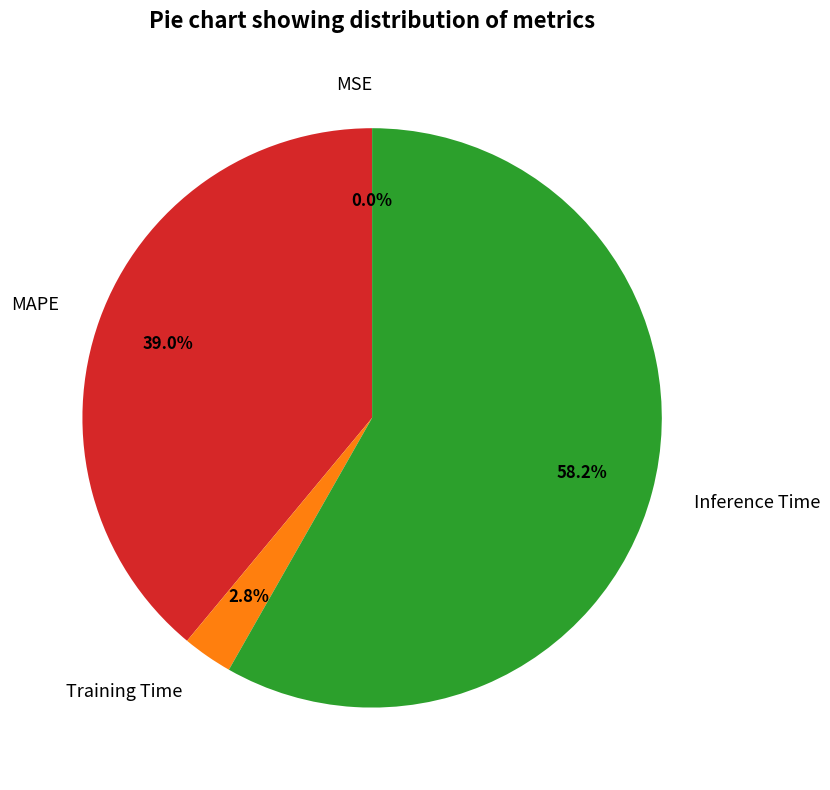

What is the largest slice in the pie chart?

Inference Time